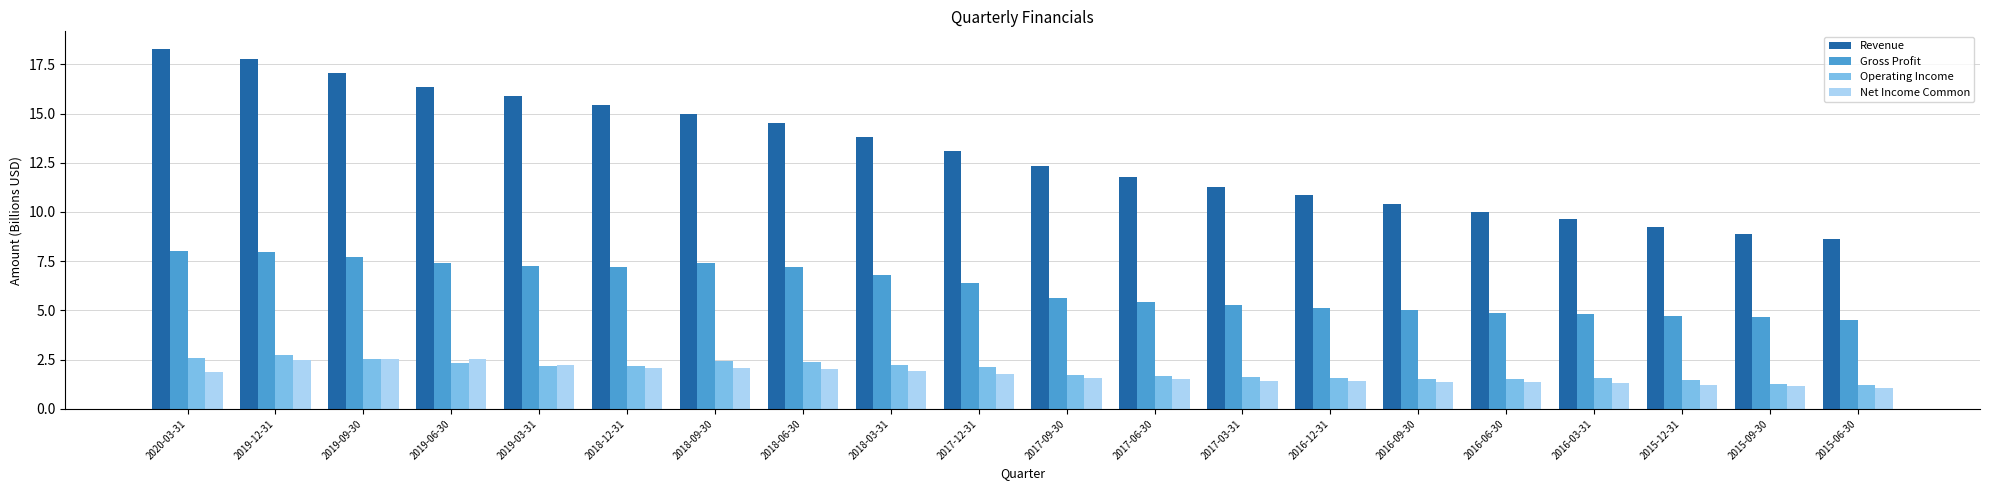

Between 2019-12-31 and 2016-12-31, which series saw the biggest shift?

Revenue